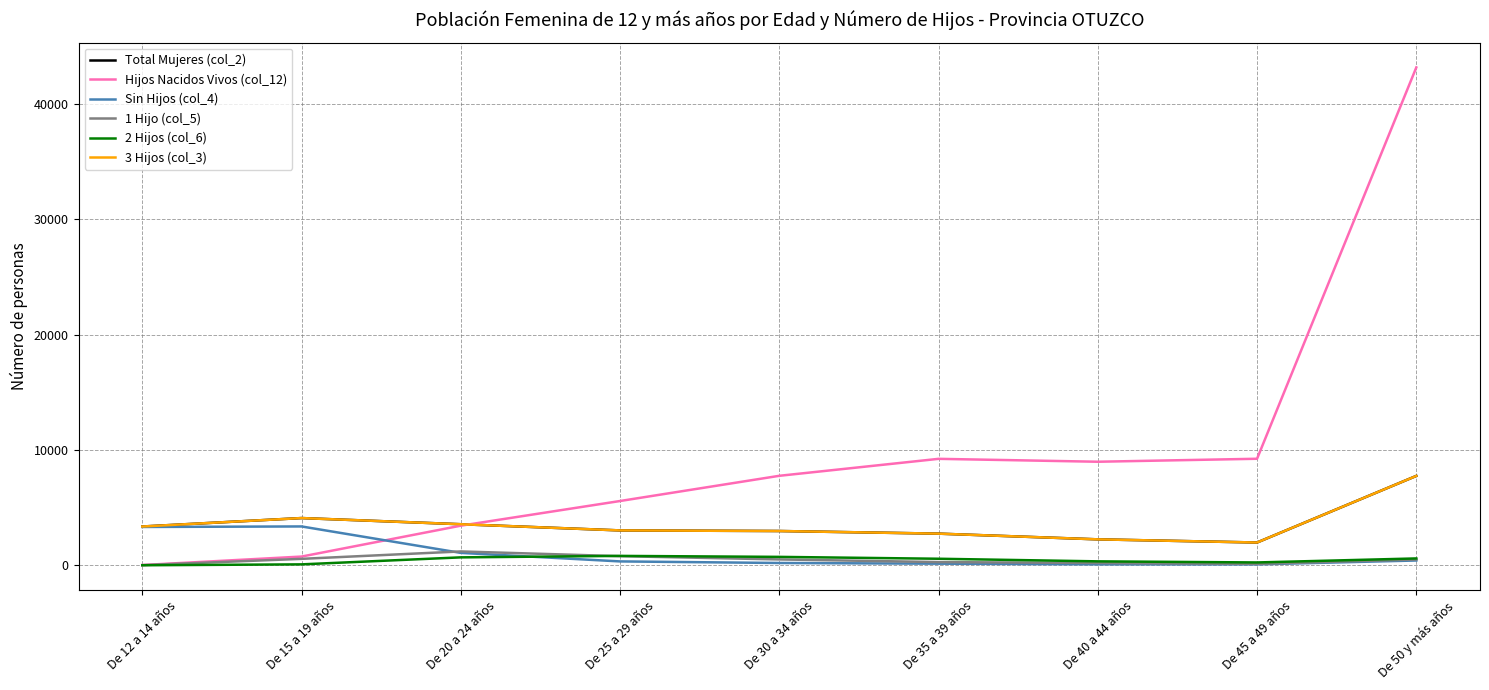

What is the value of the 1 Hijo (col_5) point at the 2nd from the left?

559